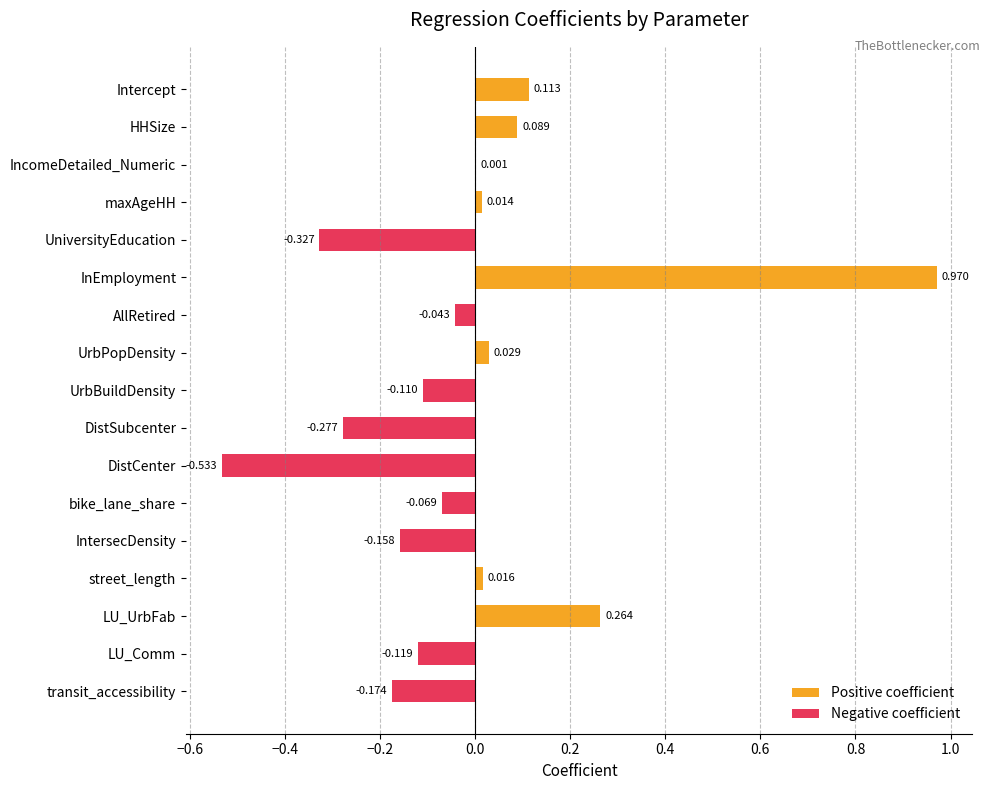

Which label corresponds to the smallest value in the chart?

DistCenter